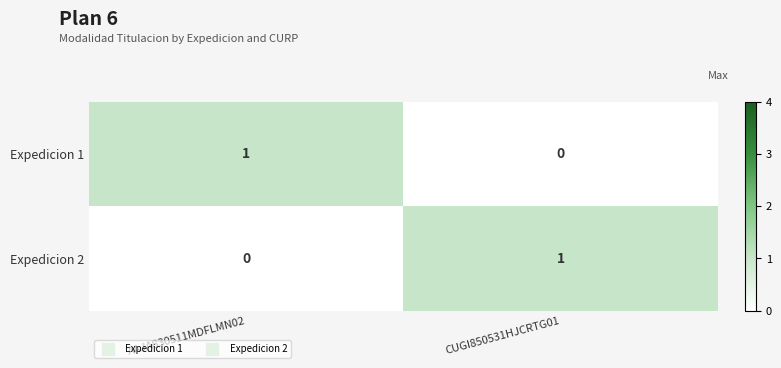

What is the total value across all series at AAJA830511MDFLMN02?

1